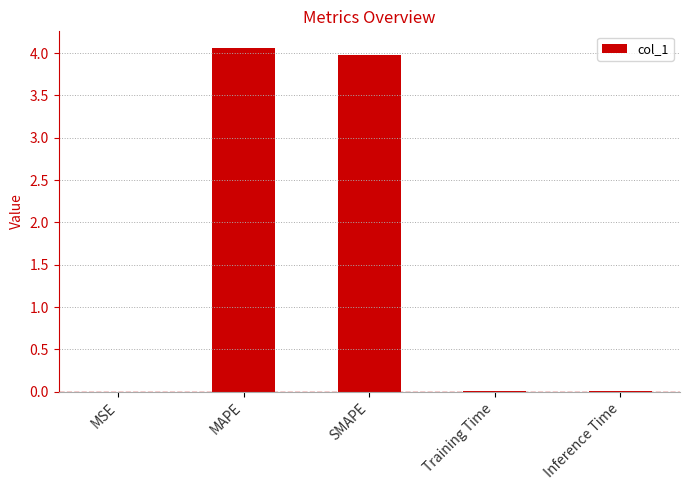

The chart shows a value of 0.0 at Inference Time. True or false?

True